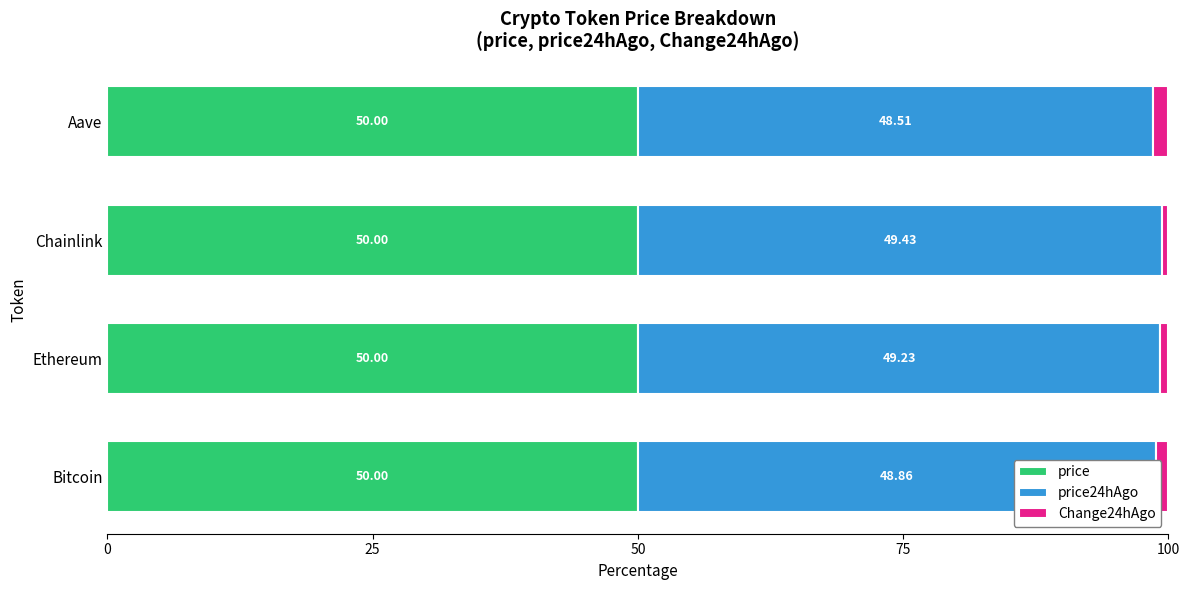

What is the total value across all series at Aave?

100.0